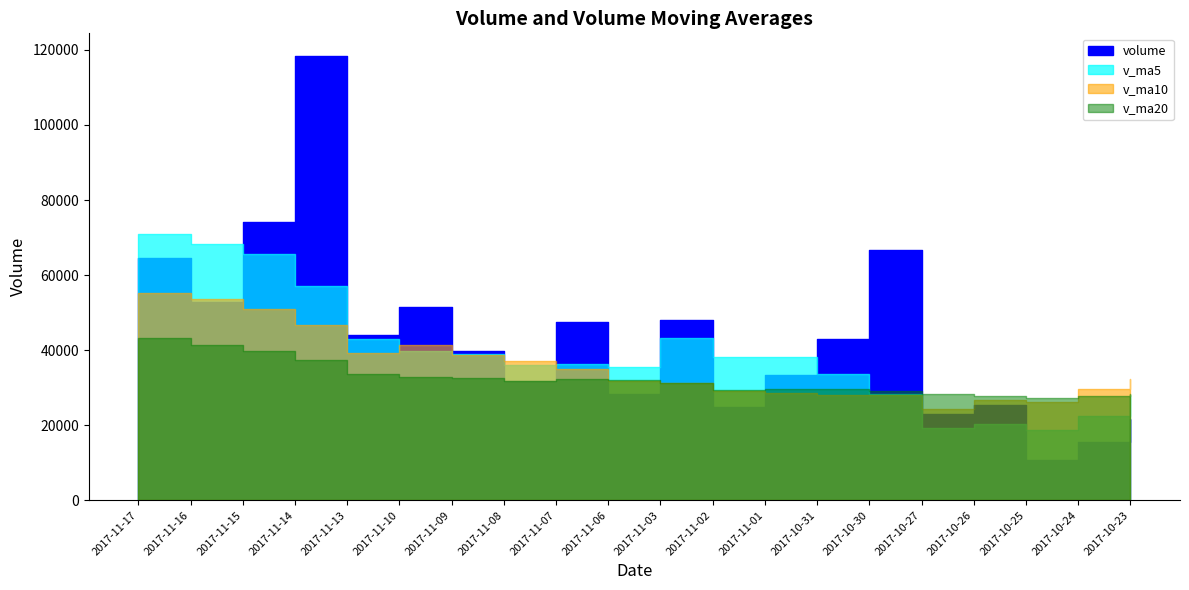

Which has a higher value, 2017-11-08 or 2017-11-15?

2017-11-15